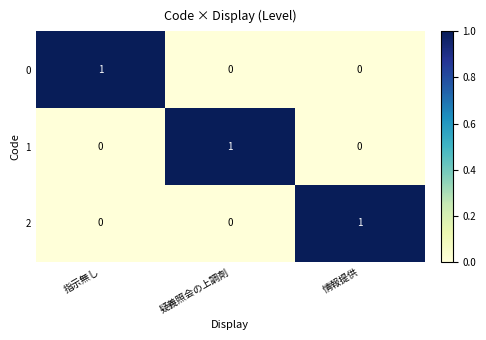

Reading left to right, transcribe all the data shown in this chart.

0: 指示無し=1	疑義照会の上調剤=0	情報提供=0
1: 指示無し=0	疑義照会の上調剤=1	情報提供=0
2: 指示無し=0	疑義照会の上調剤=0	情報提供=1